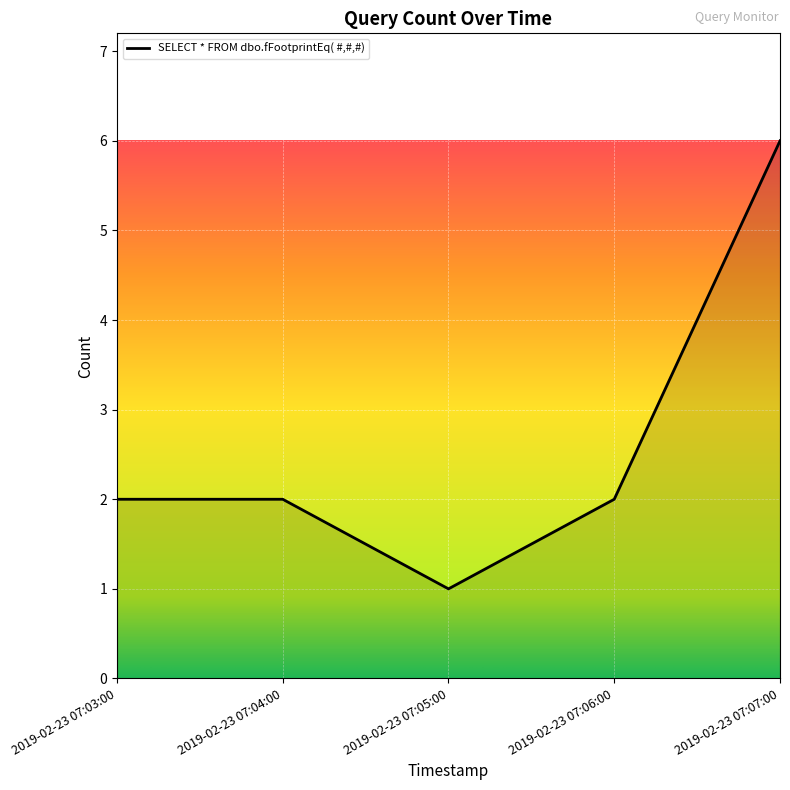

True or false: the data shows 3 at 2019-02-23 07:04:00.

False